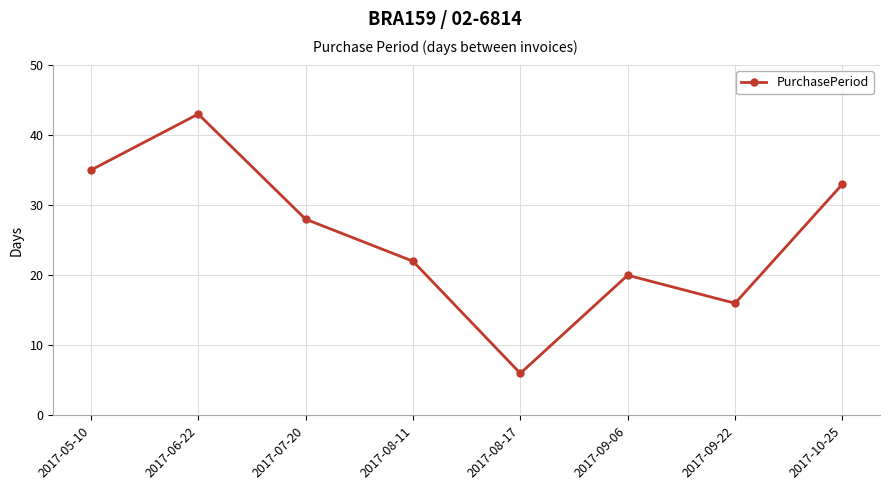

Which has a higher value, 2017-09-06 or 2017-08-11?

2017-08-11